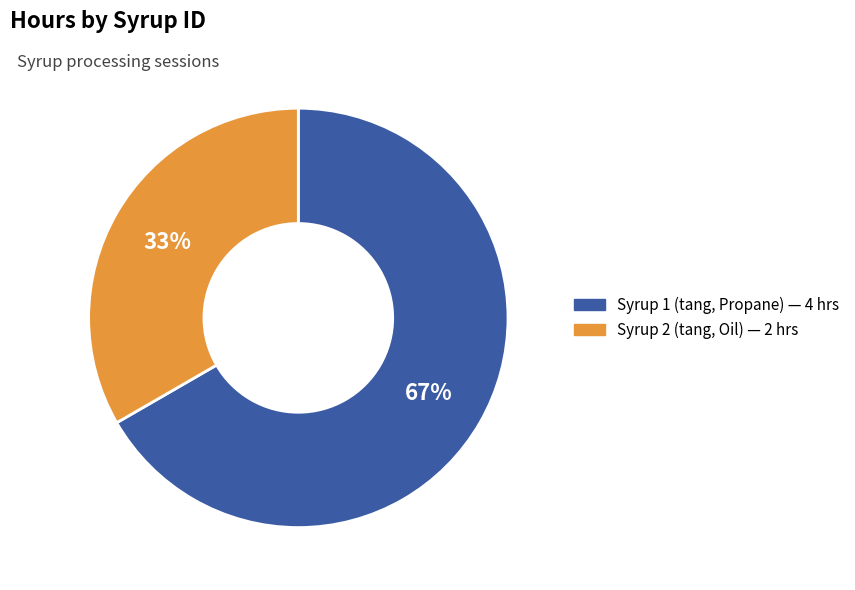

To the nearest percent, what is the average slice percentage?

50%